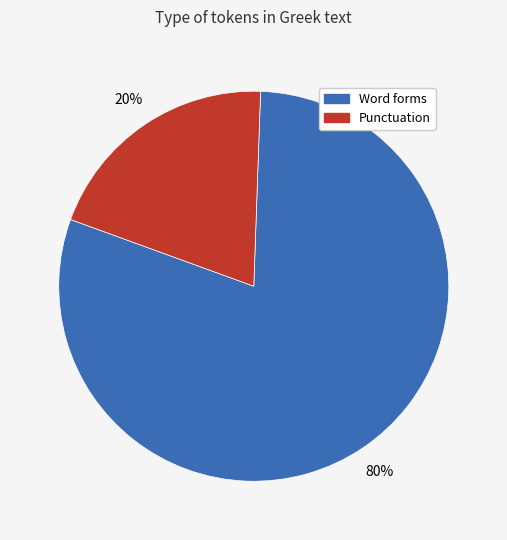

To the nearest percent, what is the average slice percentage?

50%